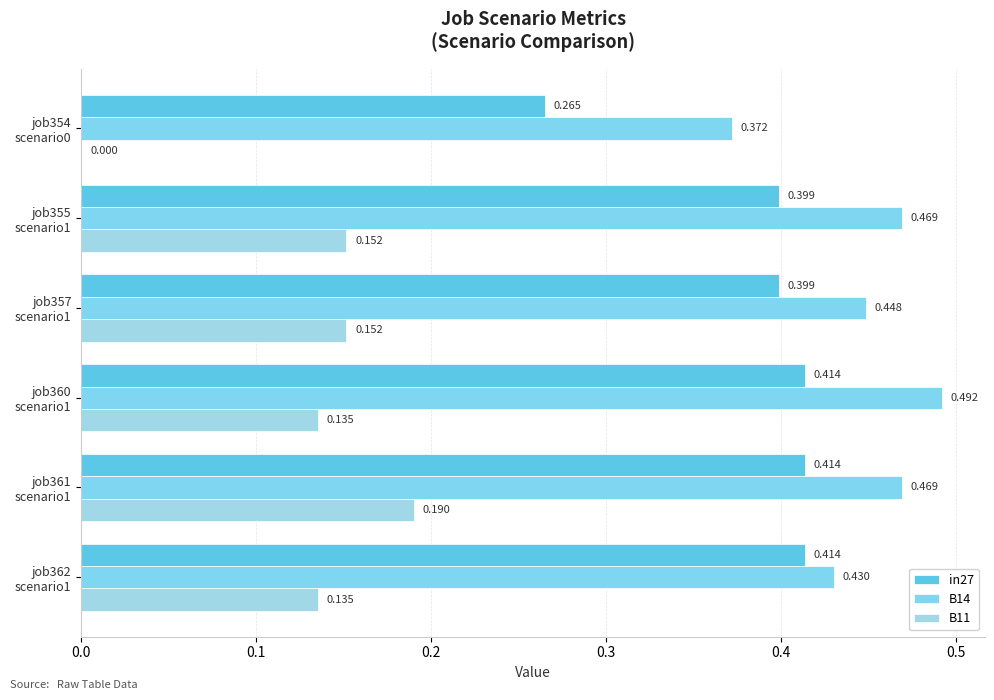

What is the difference between the second highest and minimum values in the B14 series?

0.1